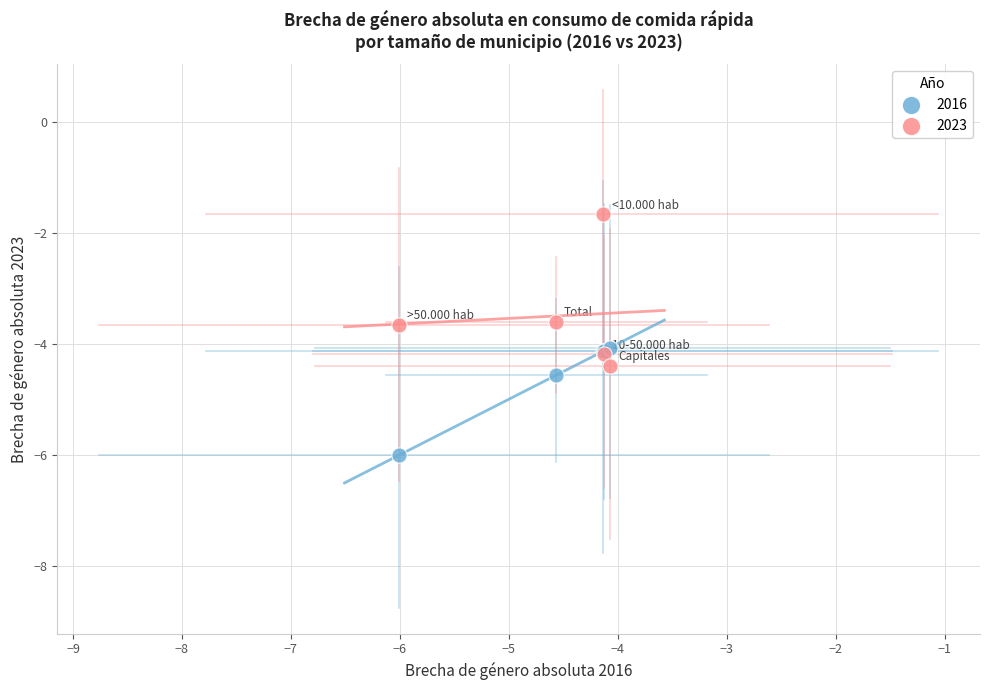

Which series reaches the minimum Y coordinate?

2016